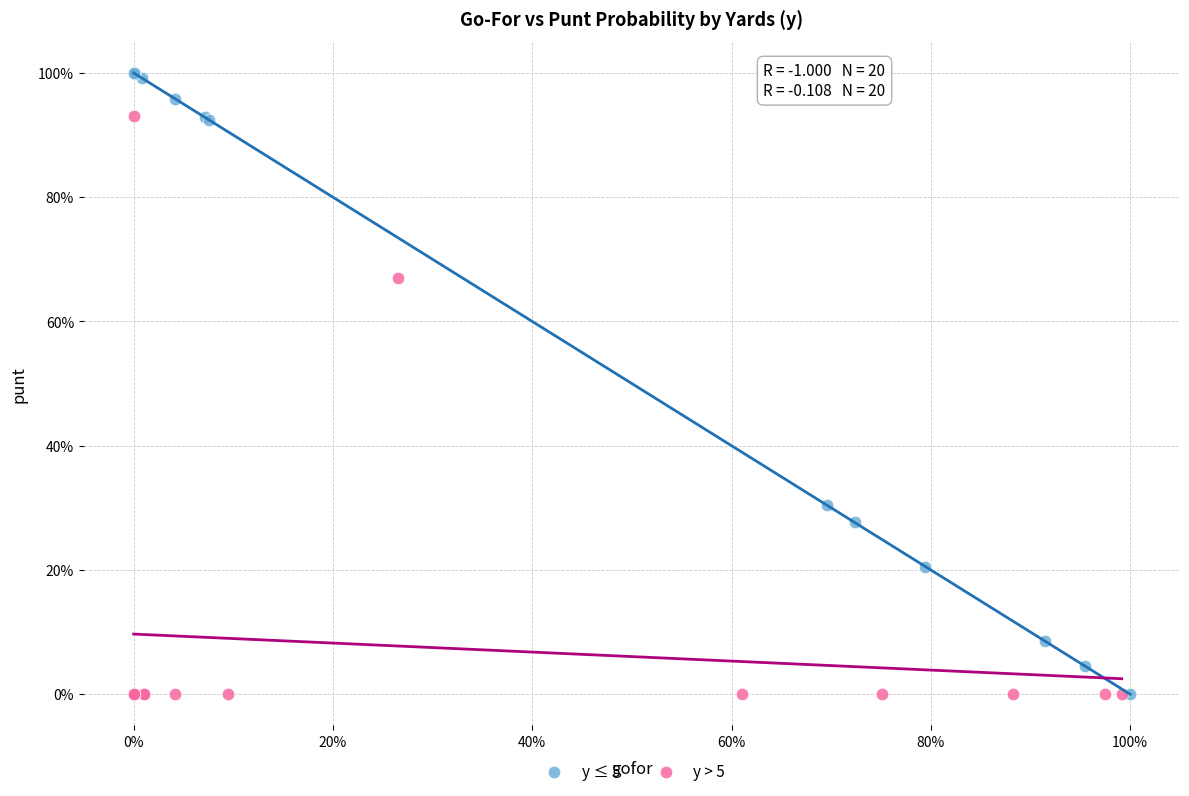

What are all the series names shown in the legend?

y ≤ 5, y > 5